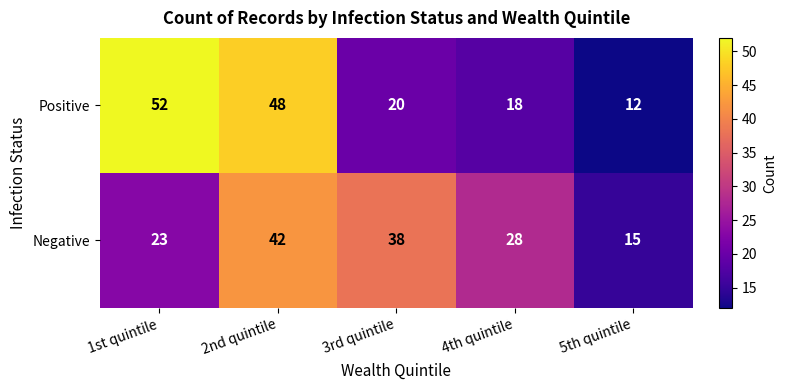

What is the average value of the Negative series?

29